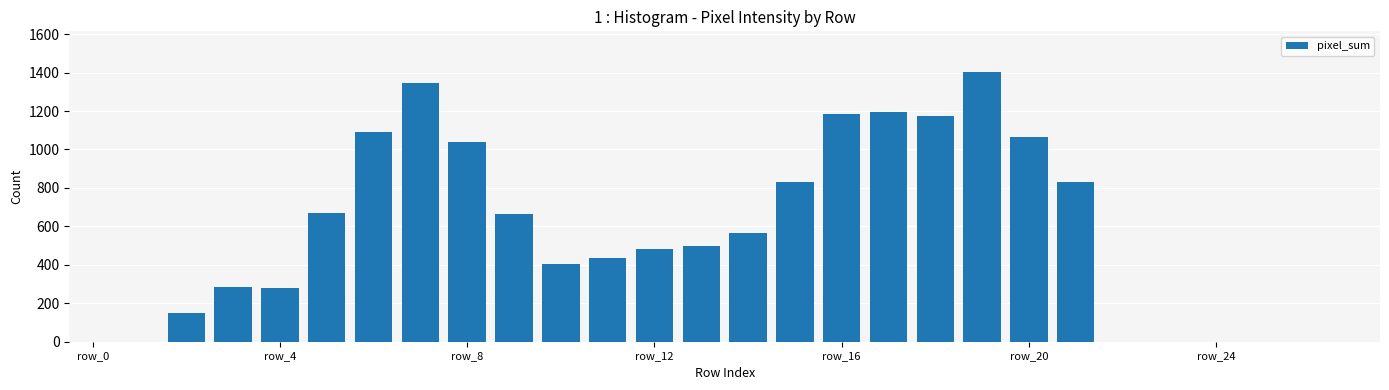

What is the sum of all values?

15591